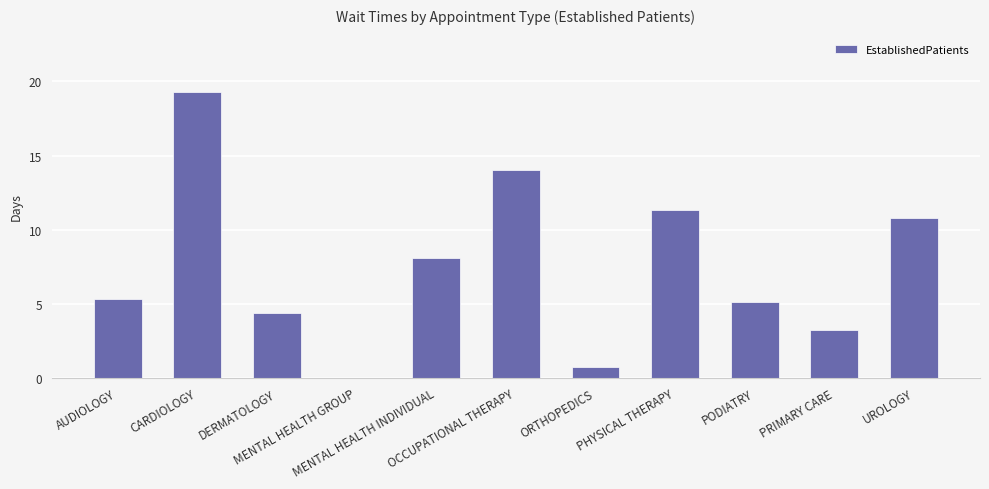

What is the sum of the values at PRIMARY CARE and OCCUPATIONAL THERAPY?

17.2